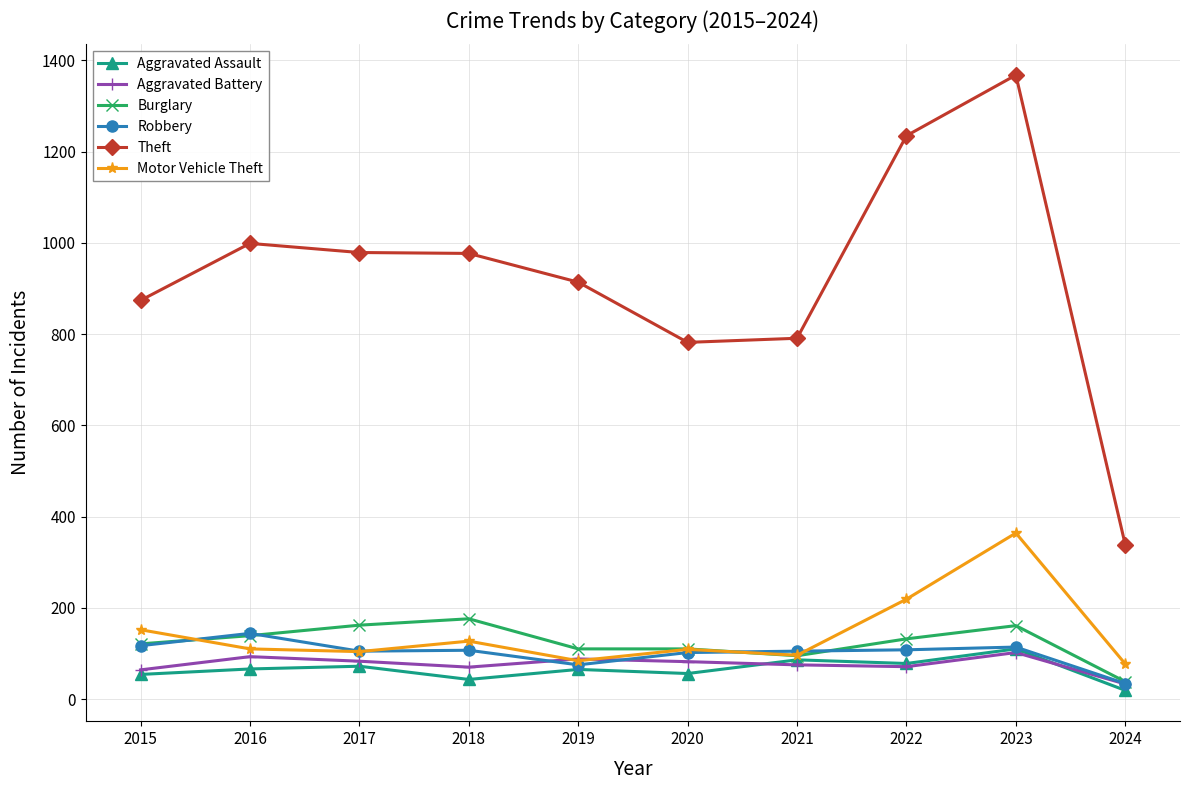

True or false: Robbery and Motor Vehicle Theft cross at least once.

True